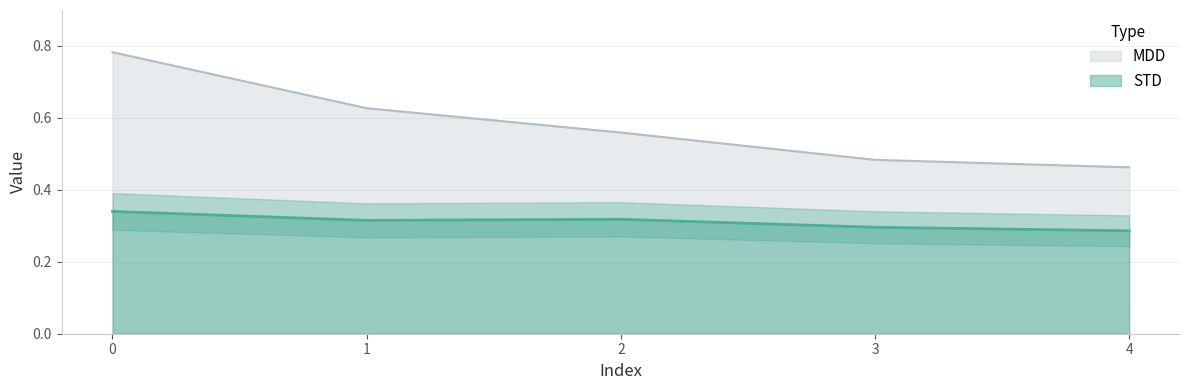

What is the maximum value shown in the chart?

0.8